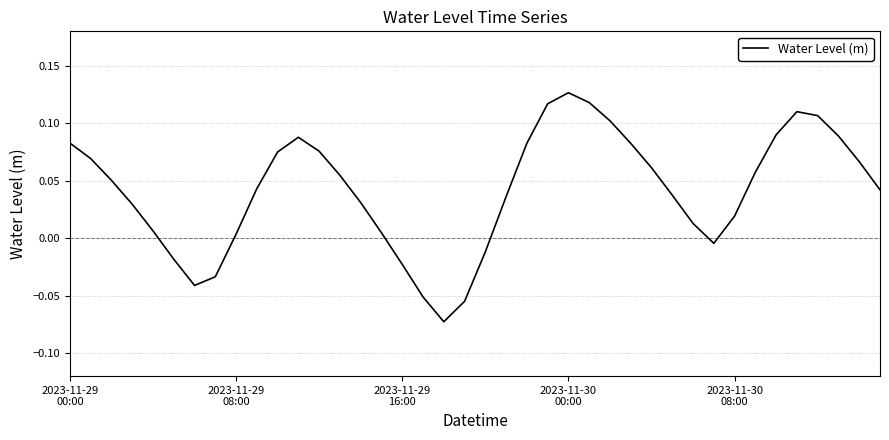

How many lines are shown in the chart?

1